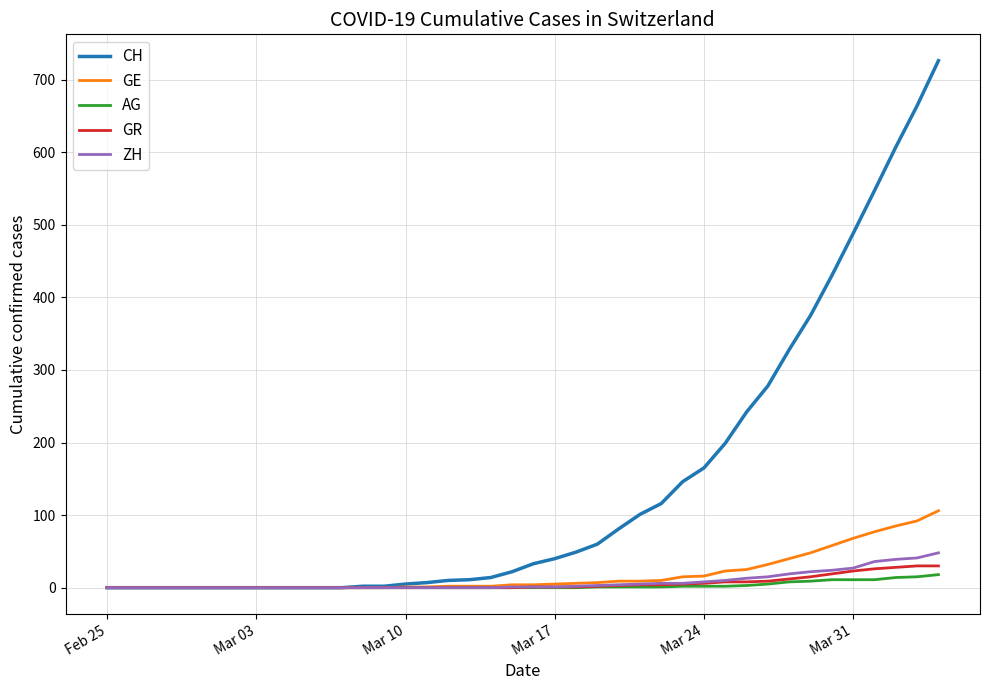

Which series has the largest range (max minus min)?

CH